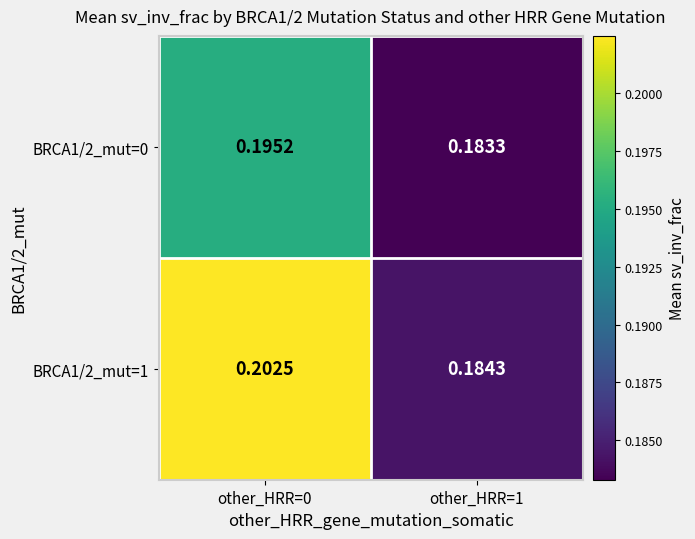

Is the value of BRCA1/2_mut=0 at other_HRR=1 greater than the value of BRCA1/2_mut=1 at other_HRR=0?

No